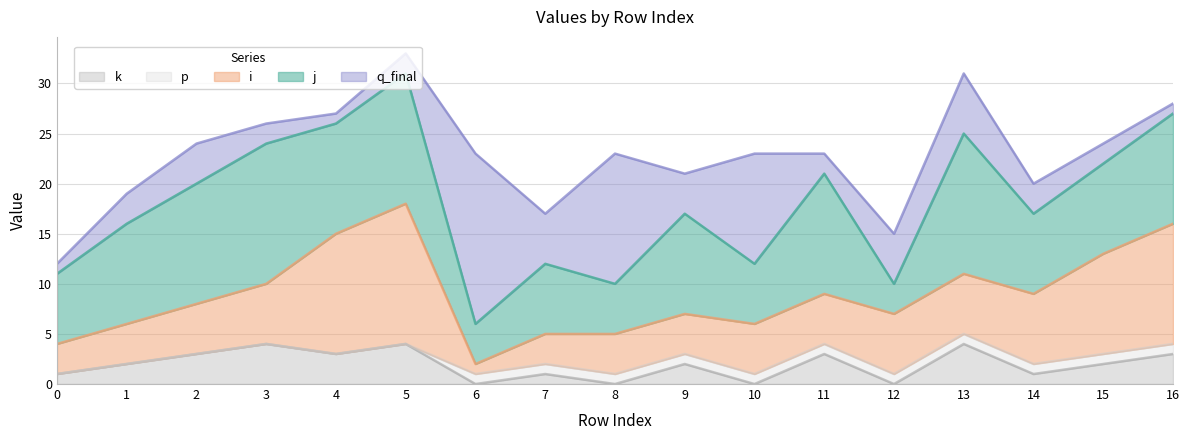

At 9, list the series in order from largest to smallest.

j, i, q_final, k, p